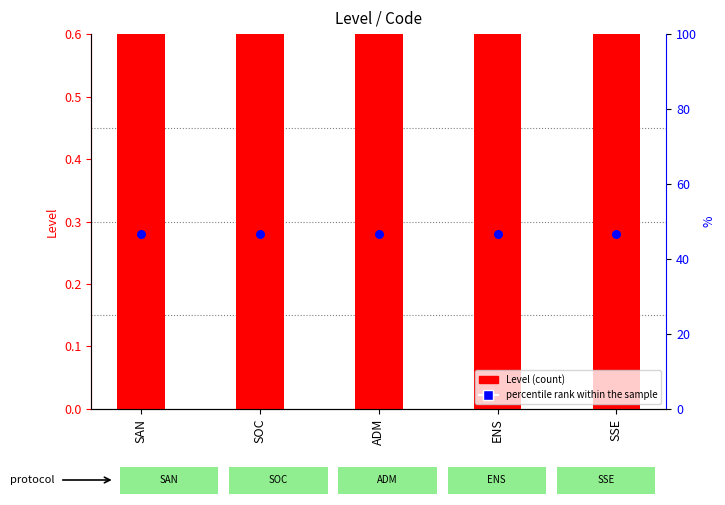

Which series reaches the minimum Y coordinate?

percentile rank within the sample